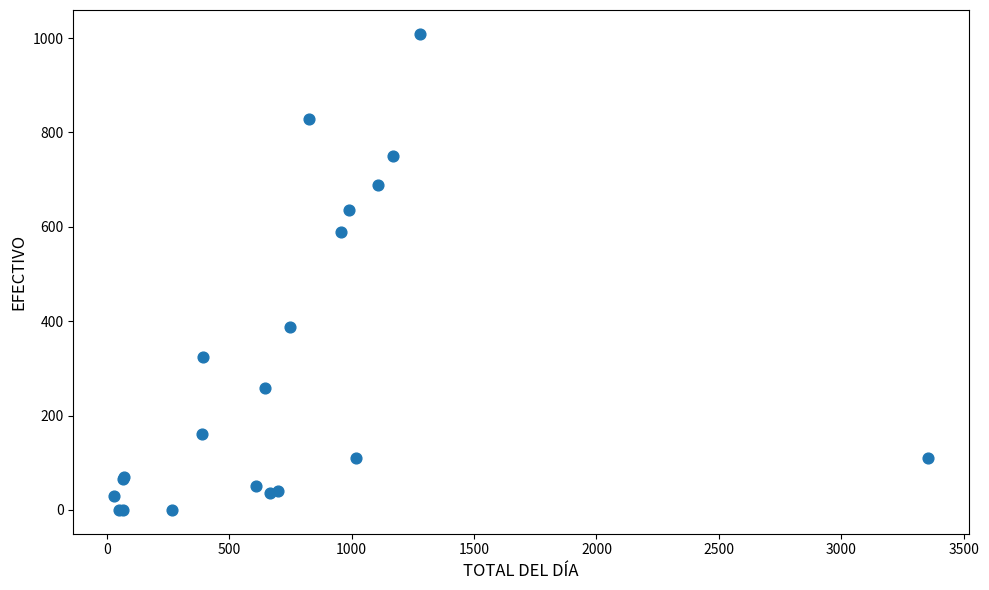

What Y value in the scatter plot is closest to 504?

589